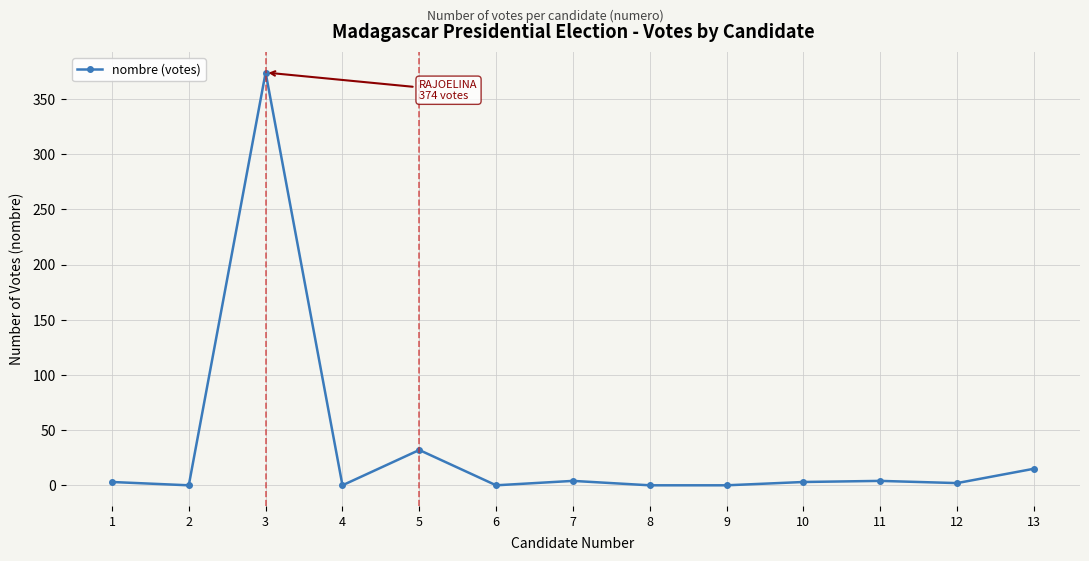

Where is the first local maximum?

3